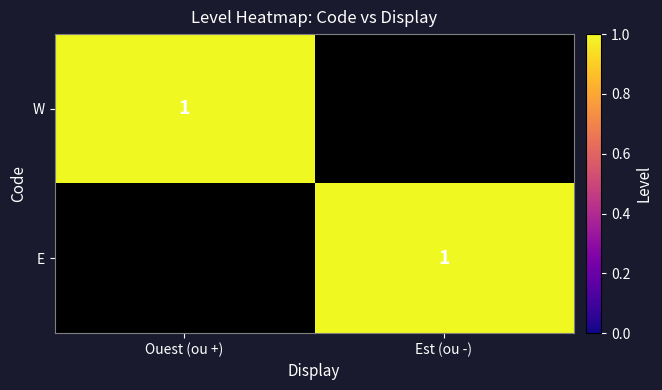

What is the difference between the highest and lowest values at Est (ou -)?

1